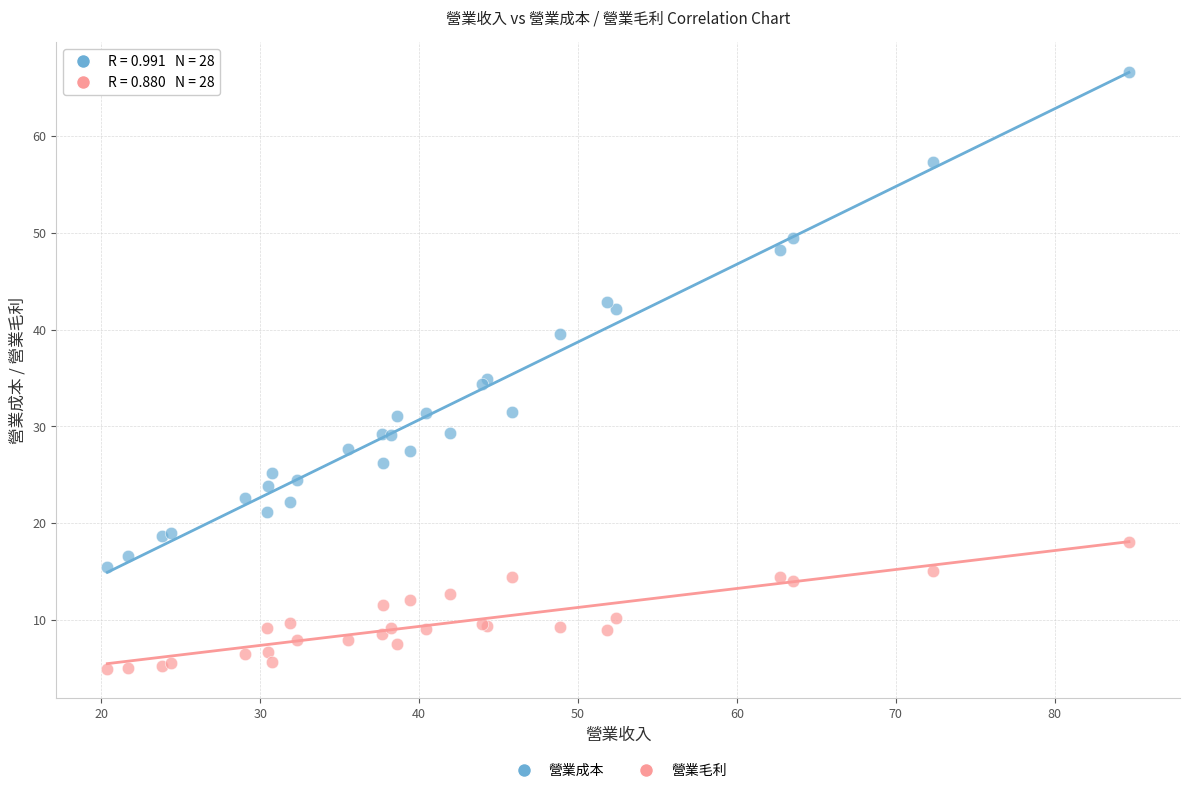

What are all the series names shown in the legend?

營業成本, 營業毛利